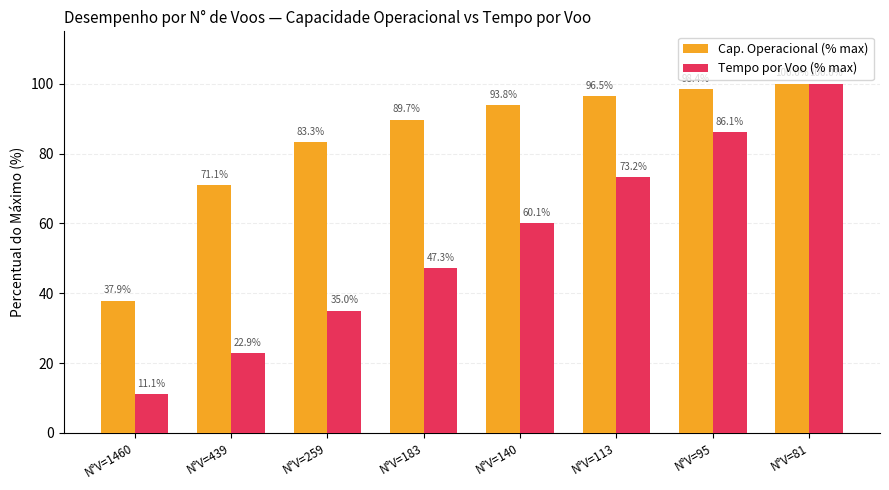

List the labels in order of Cap. Operacional (% max) value, smallest first.

N°V=1460, N°V=439, N°V=259, N°V=183, N°V=140, N°V=113, N°V=95, N°V=81